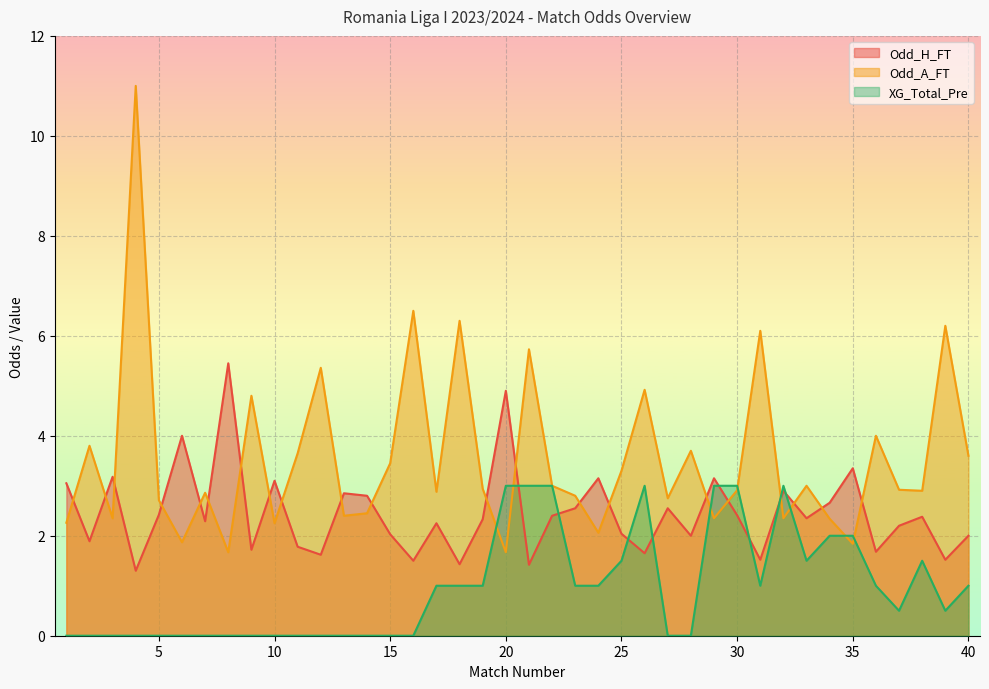

True or false: Odd_A_FT has a value of 4.7 at 22.

False